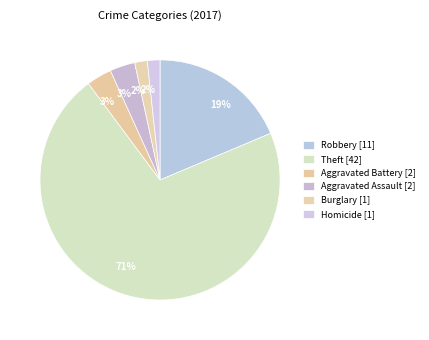

How many slices are in this pie chart?

6